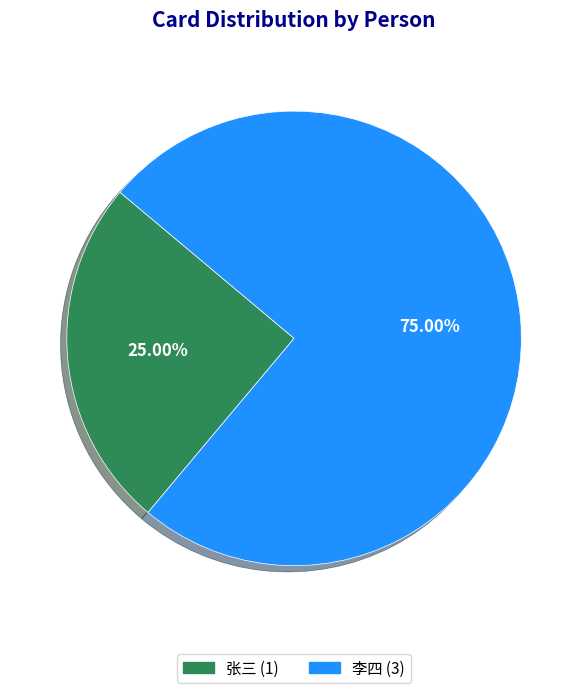

Is there any slice that represents more than half of the pie?

Yes